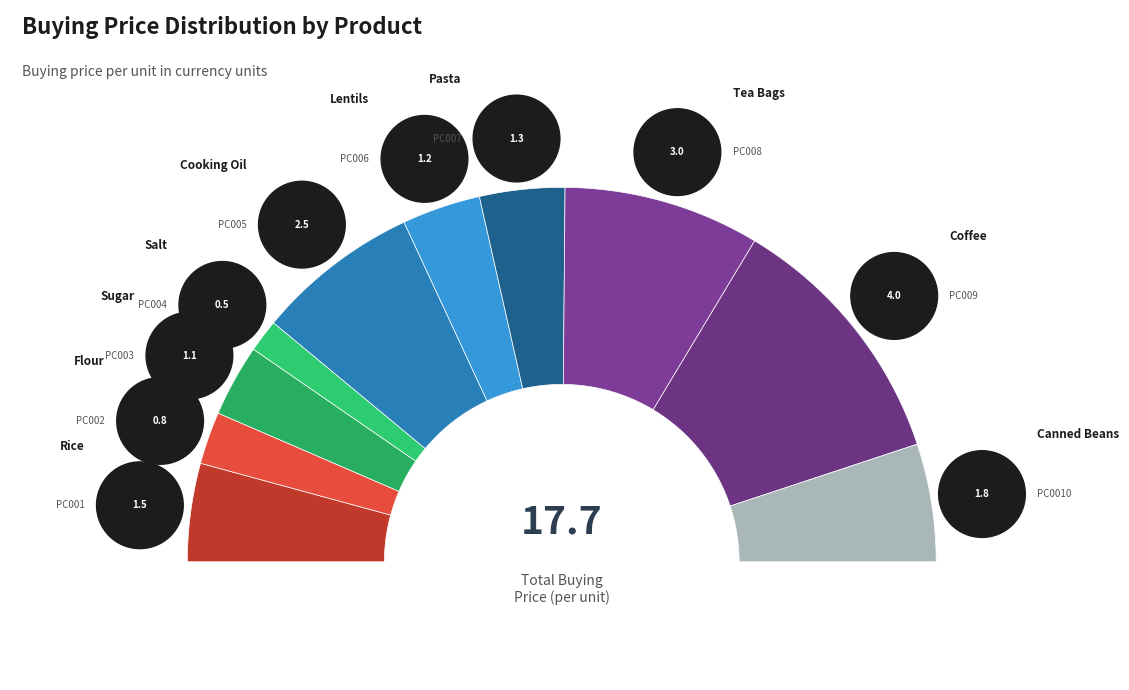

To the nearest percent, what percentage of the pie is Sugar?

6%